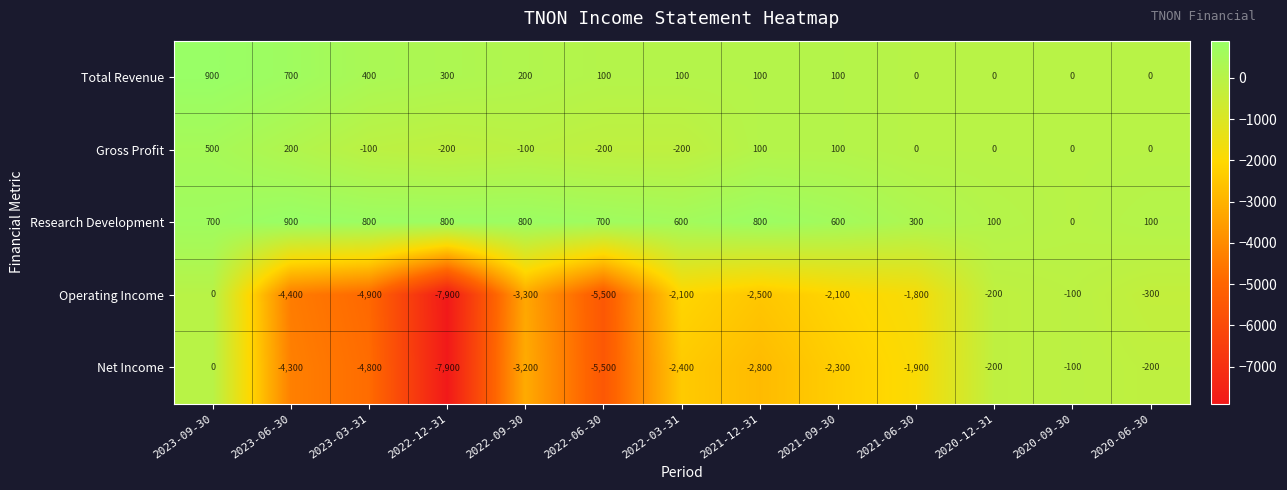

How many distinct data groups are displayed?

5